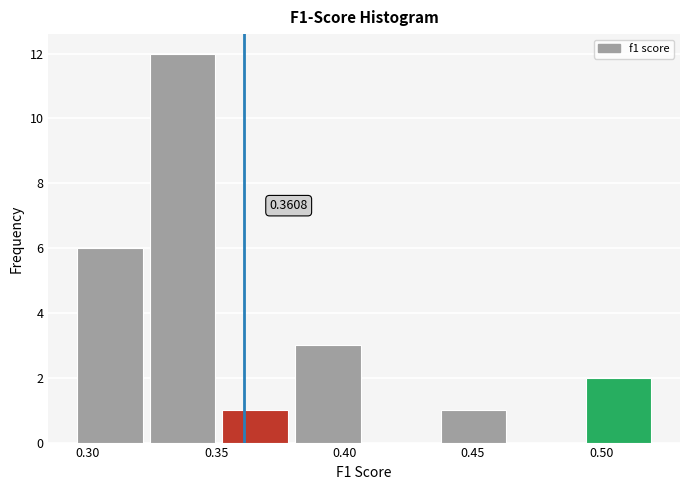

Which range on the x-axis has the tallest bar?

0.325 to 0.350